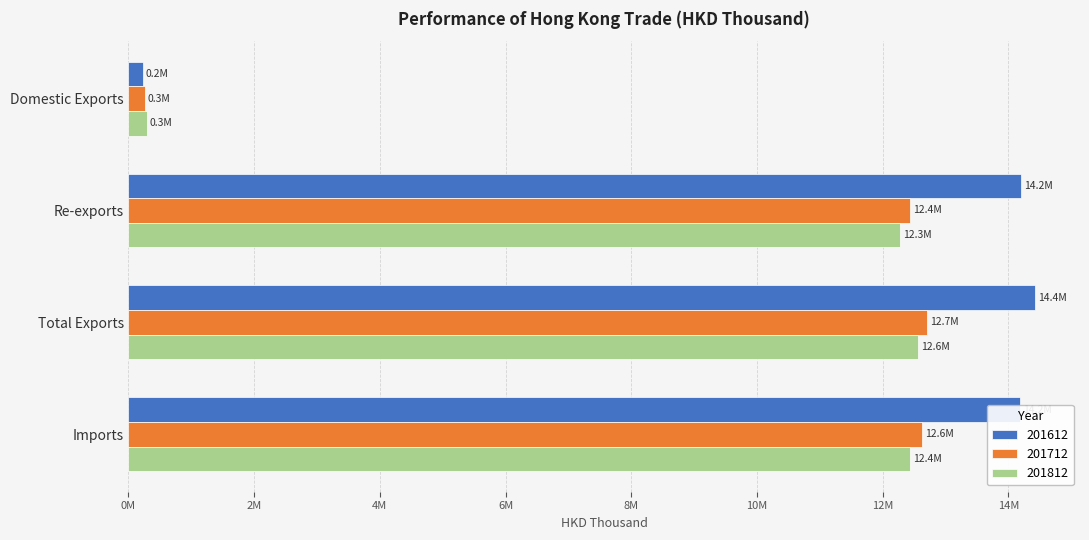

What are all the series names shown in the legend?

201612, 201712, 201812